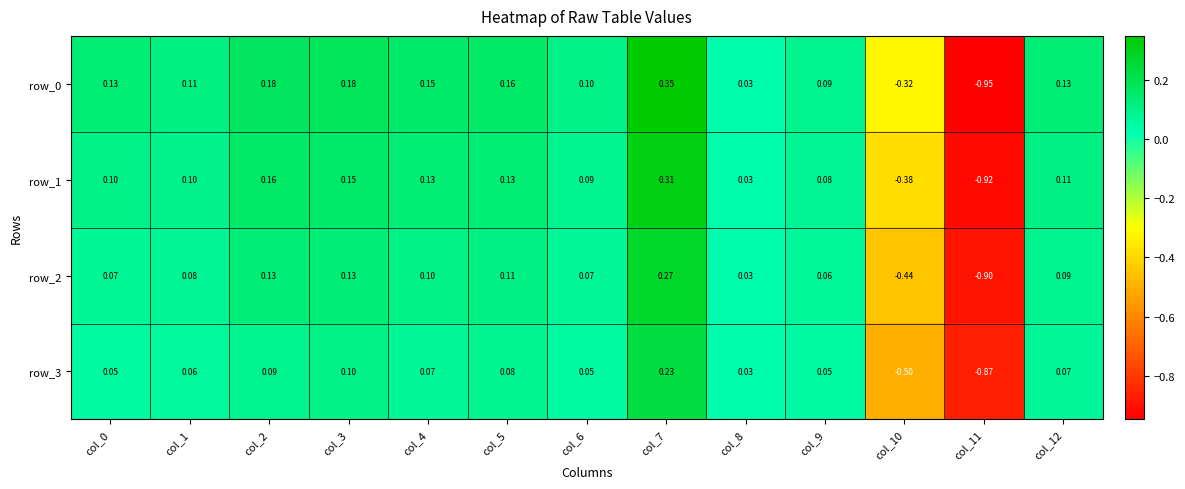

Is the value of row_0 at col_2 greater than the value of row_3 at col_2?

Yes